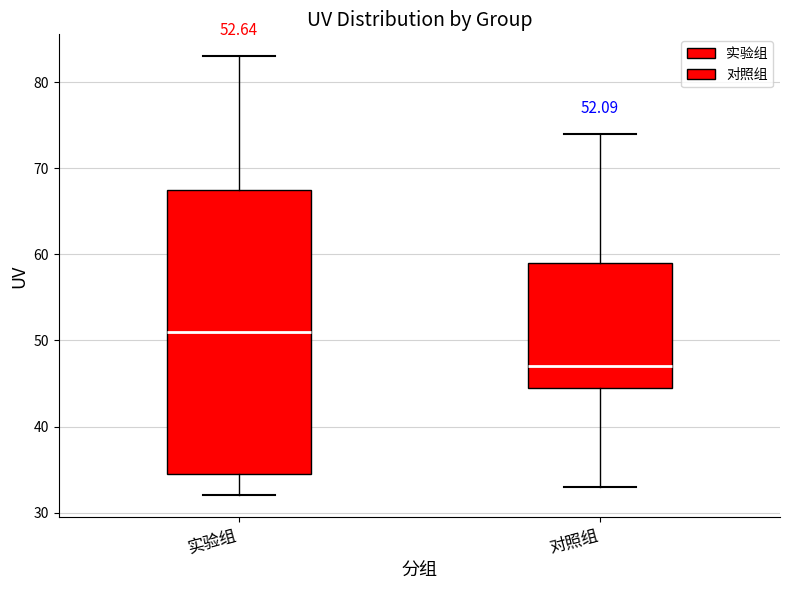

Which box has the lowest median line?

对照组